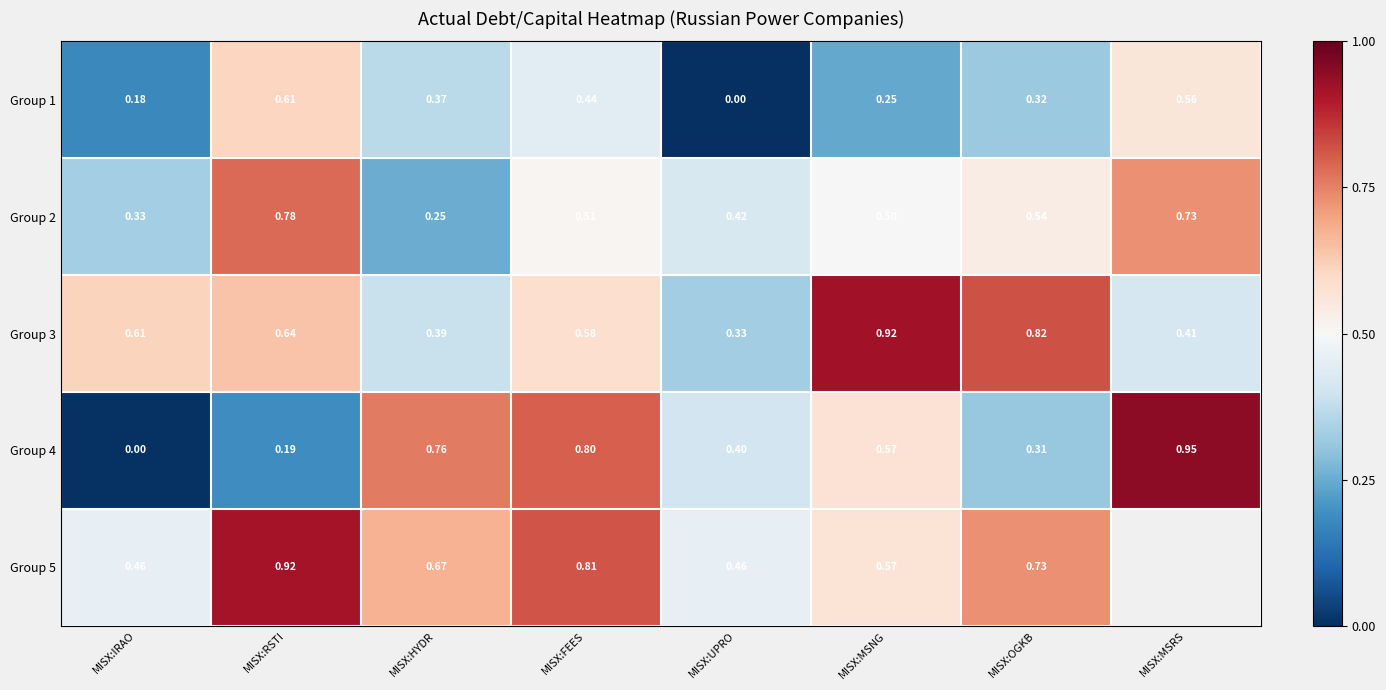

True or false: Group 1 has a value of 0.1 at MISX:OGKB.

False